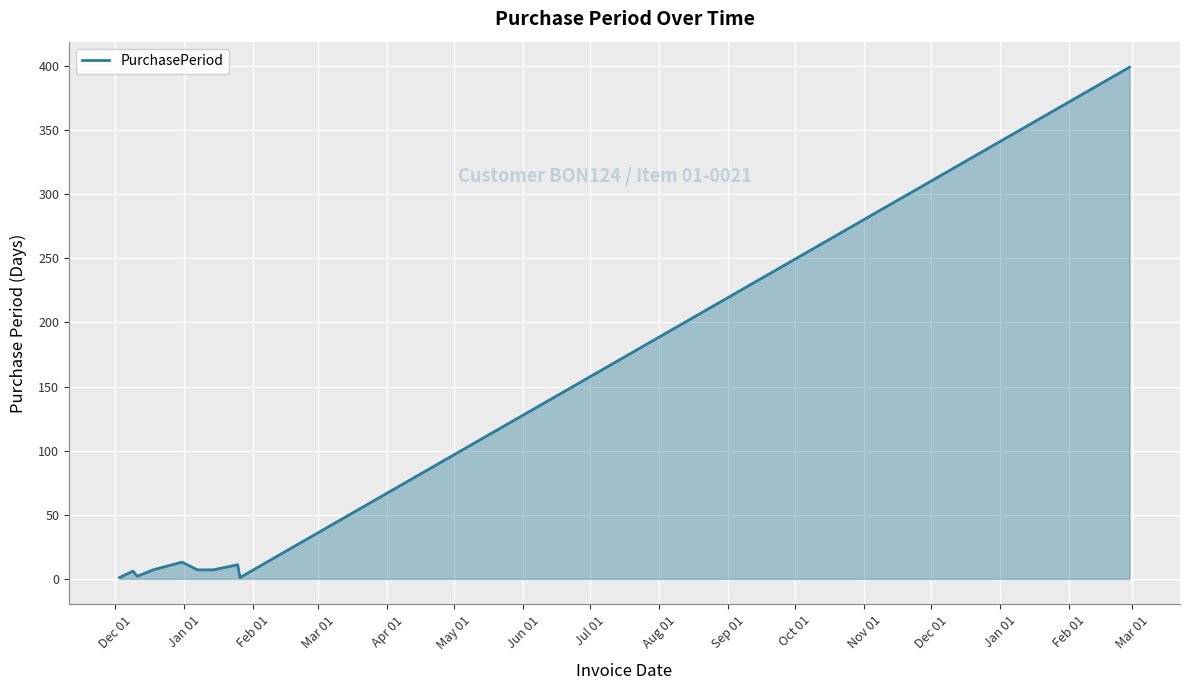

What is the greatest value displayed?

399